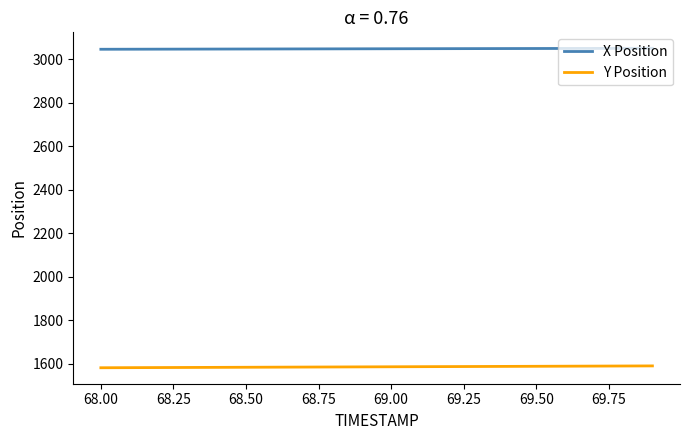

True or false: Y Position and X Position intersect in this chart.

False